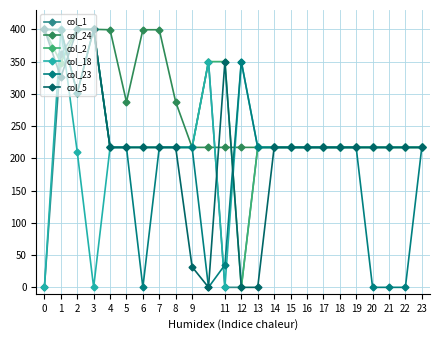

True or false: col_18 has more than 2 interior local peaks.

True